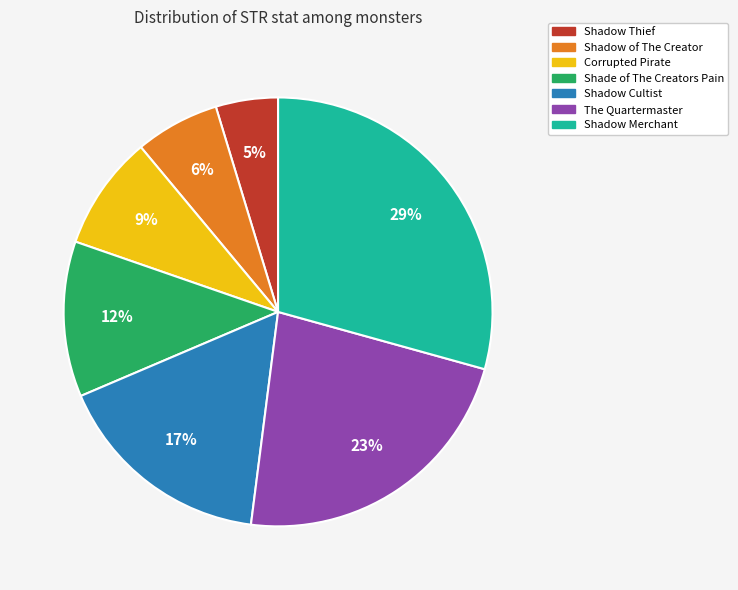

Between Shadow of The Creator and Shadow Cultist, which is larger?

Shadow Cultist